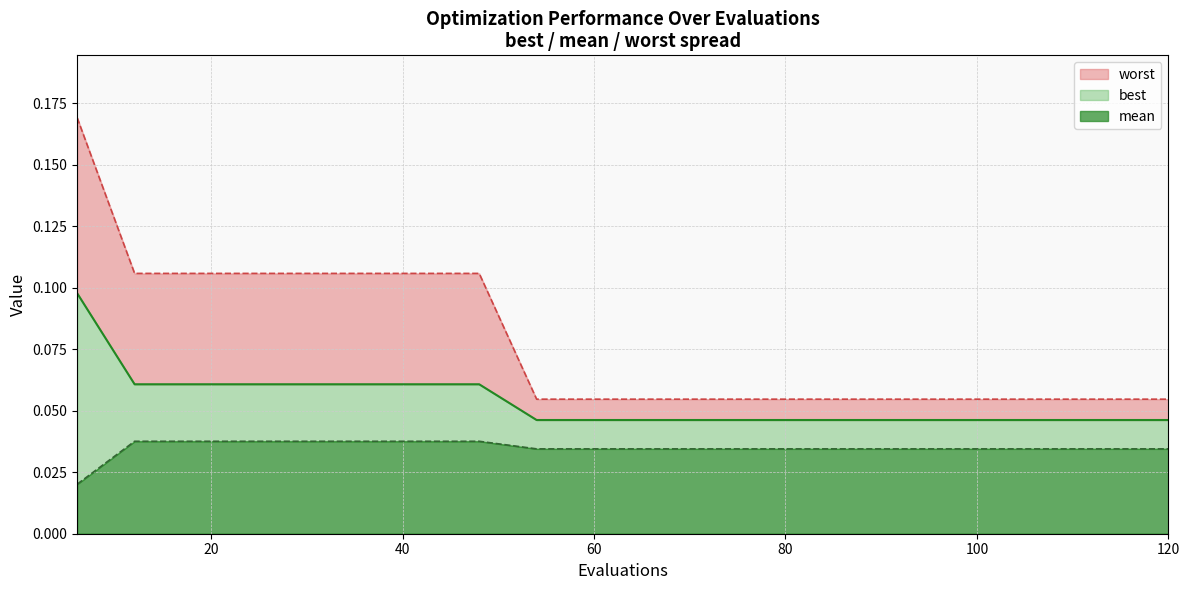

Which category has the lowest value across all series?

6